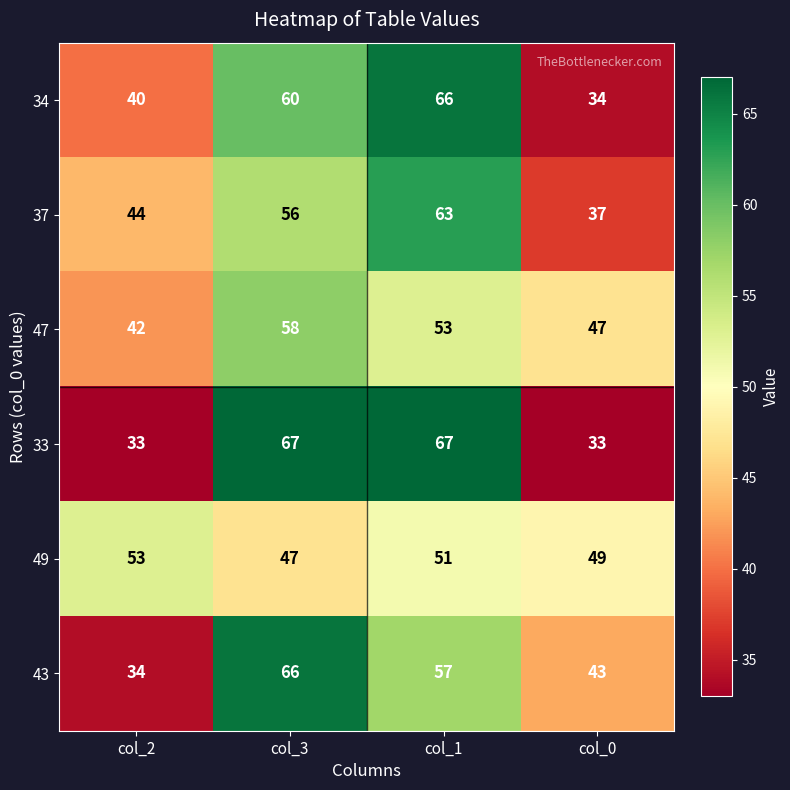

Reading right to left, list all the values displayed in this chart.

34: col_0=34	col_1=66	col_3=60	col_2=40
37: col_0=37	col_1=63	col_3=56	col_2=44
47: col_0=47	col_1=53	col_3=58	col_2=42
33: col_0=33	col_1=67	col_3=67	col_2=33
49: col_0=49	col_1=51	col_3=47	col_2=53
43: col_0=43	col_1=57	col_3=66	col_2=34